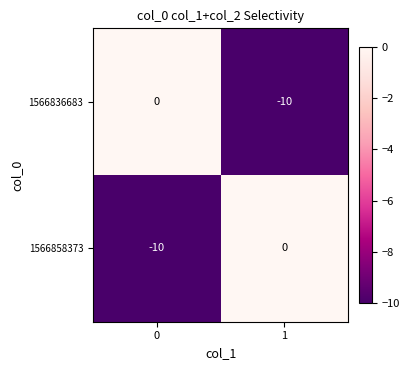

What is the average value of the 1566836683 series?

-5